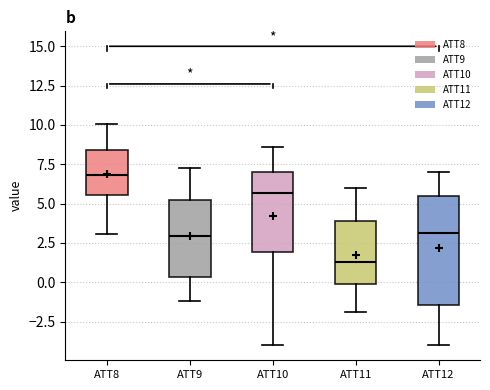

Which box has the lowest median line?

ATT11